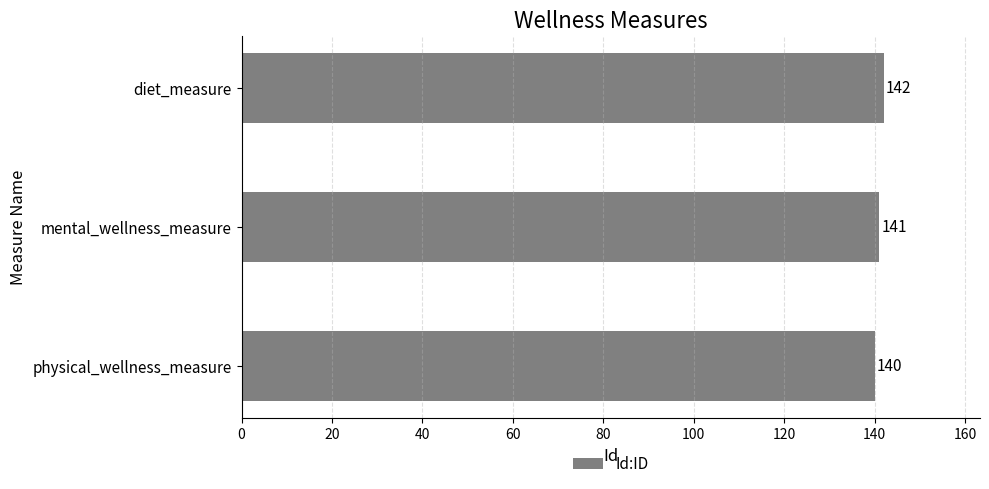

Approximately how many times larger is the value at diet_measure compared to physical_wellness_measure?

1.0